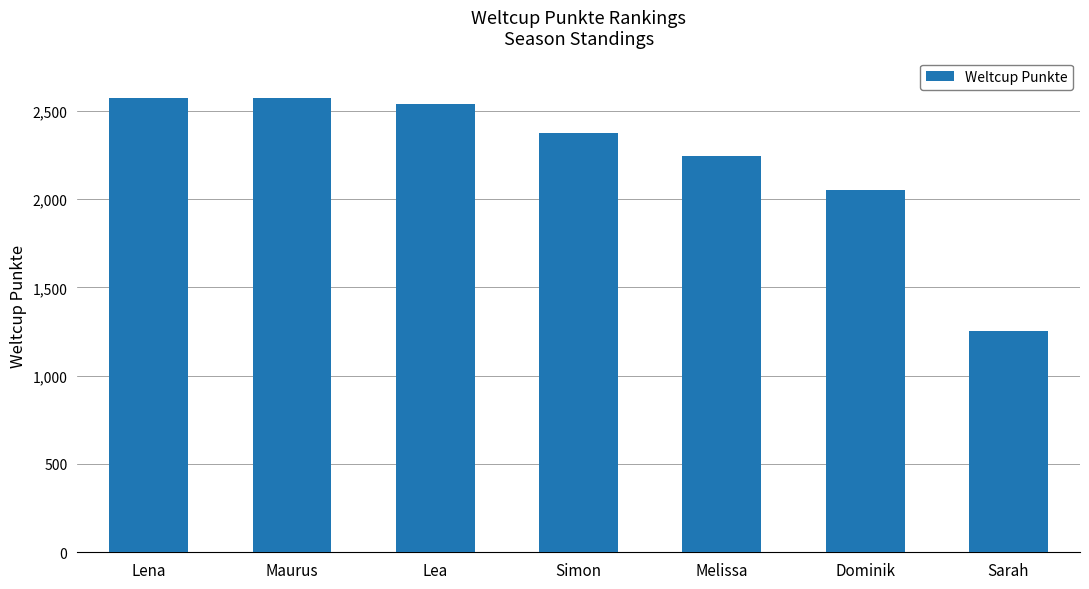

At which label is the value closest to 1912?

Dominik